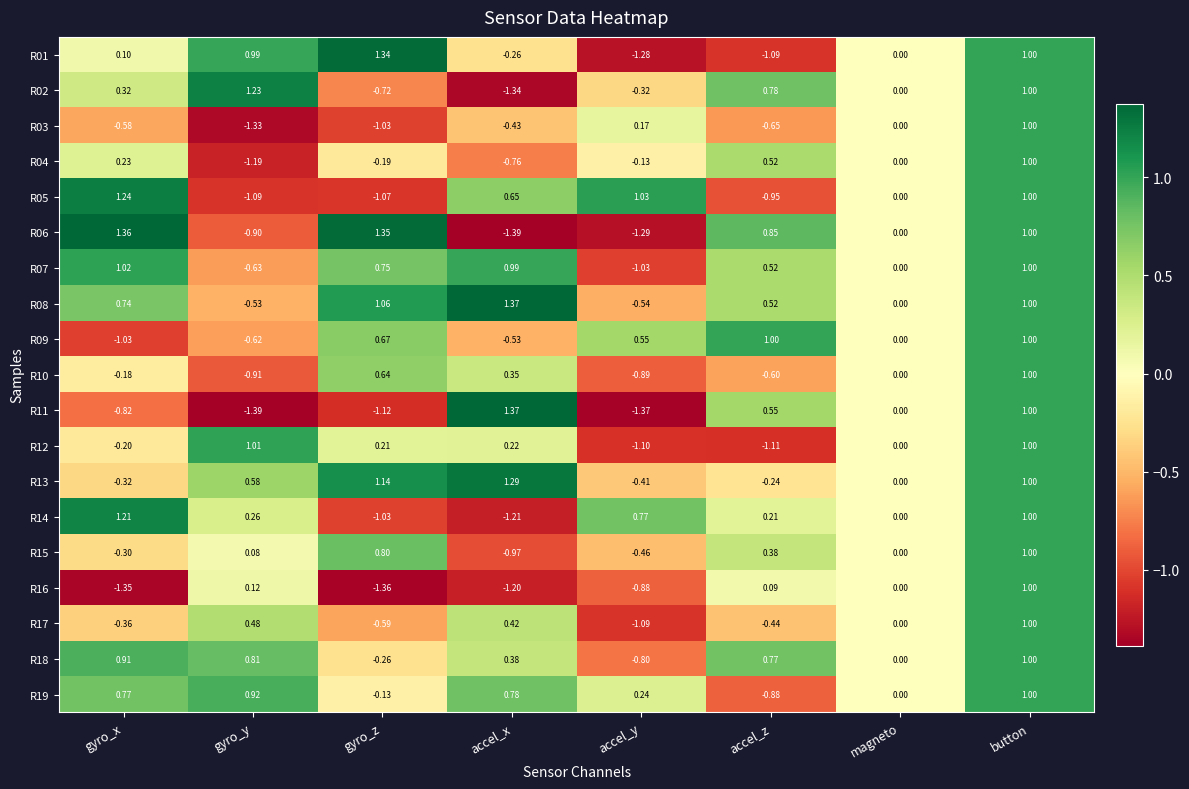

List the labels in order of R18 value, largest first.

button, gyro_x, gyro_y, accel_z, accel_x, magneto, gyro_z, accel_y